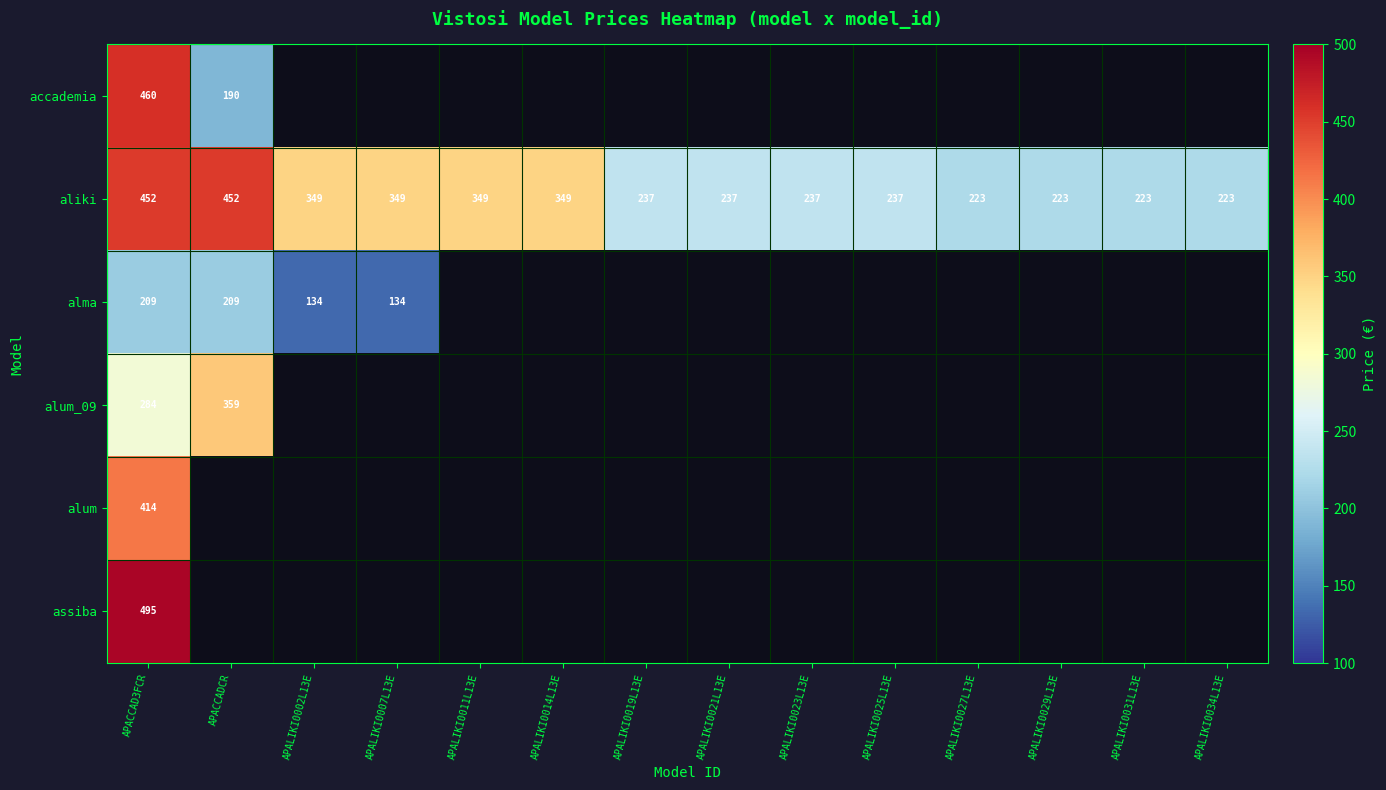

Is it true that aliki equals 349 at APALIKI0007L13E?

True